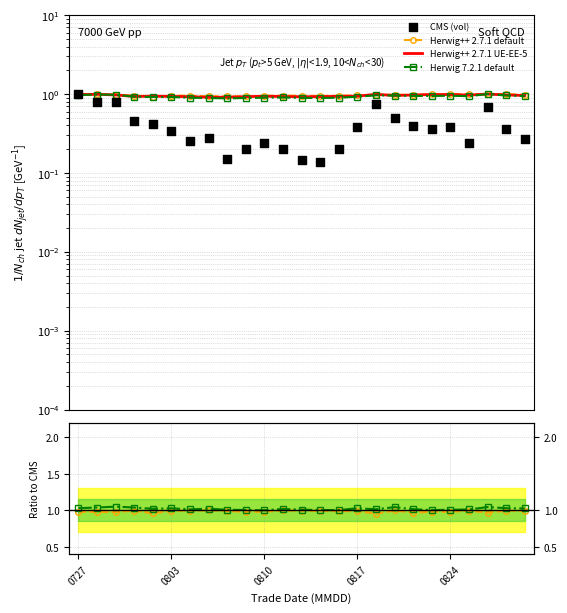

Which series has the largest total across all categories?

Herwig 7.2.1 default